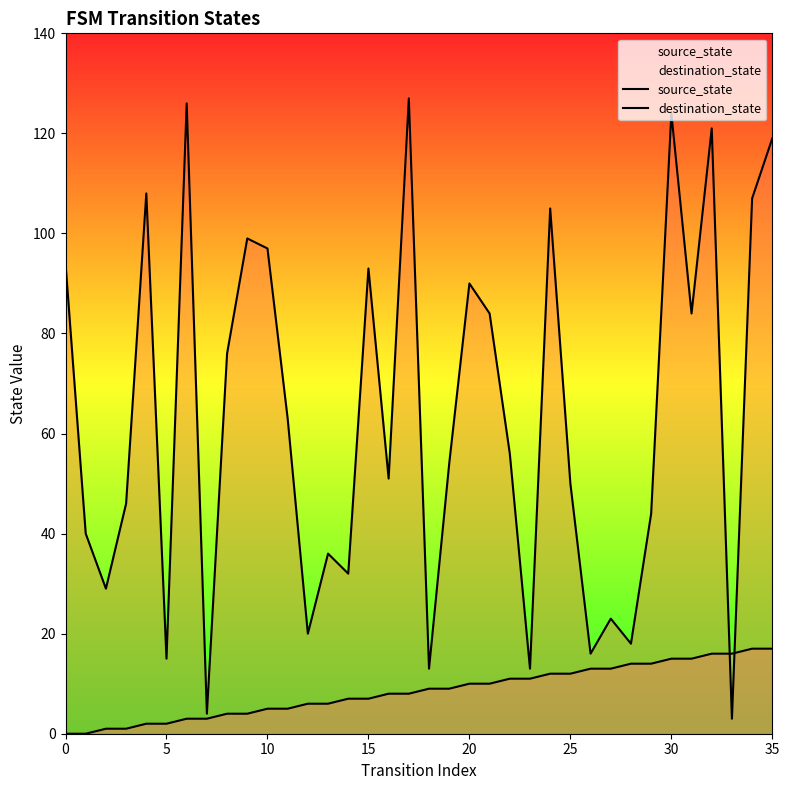

How many interior local valleys does the destination_state series have?

12